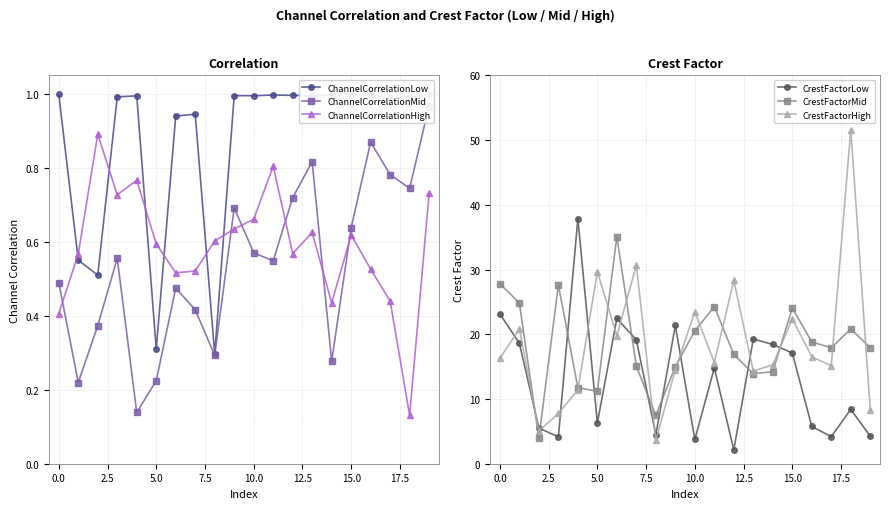

Read the ChannelCorrelationLow value at 15.

1.0